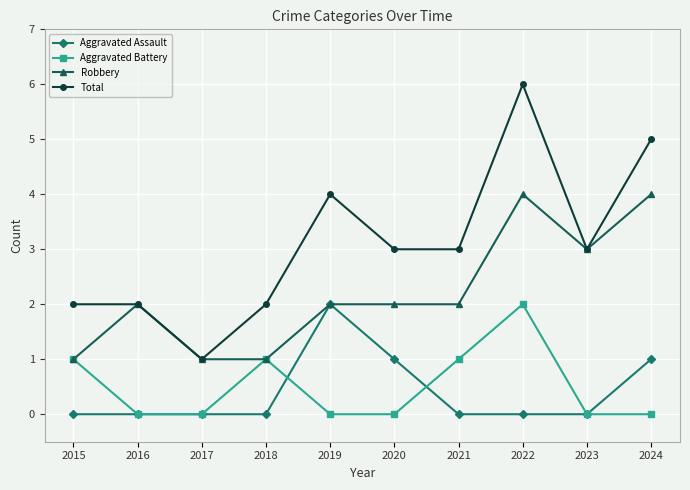

What is the spread (max minus min) of values at 2019?

4